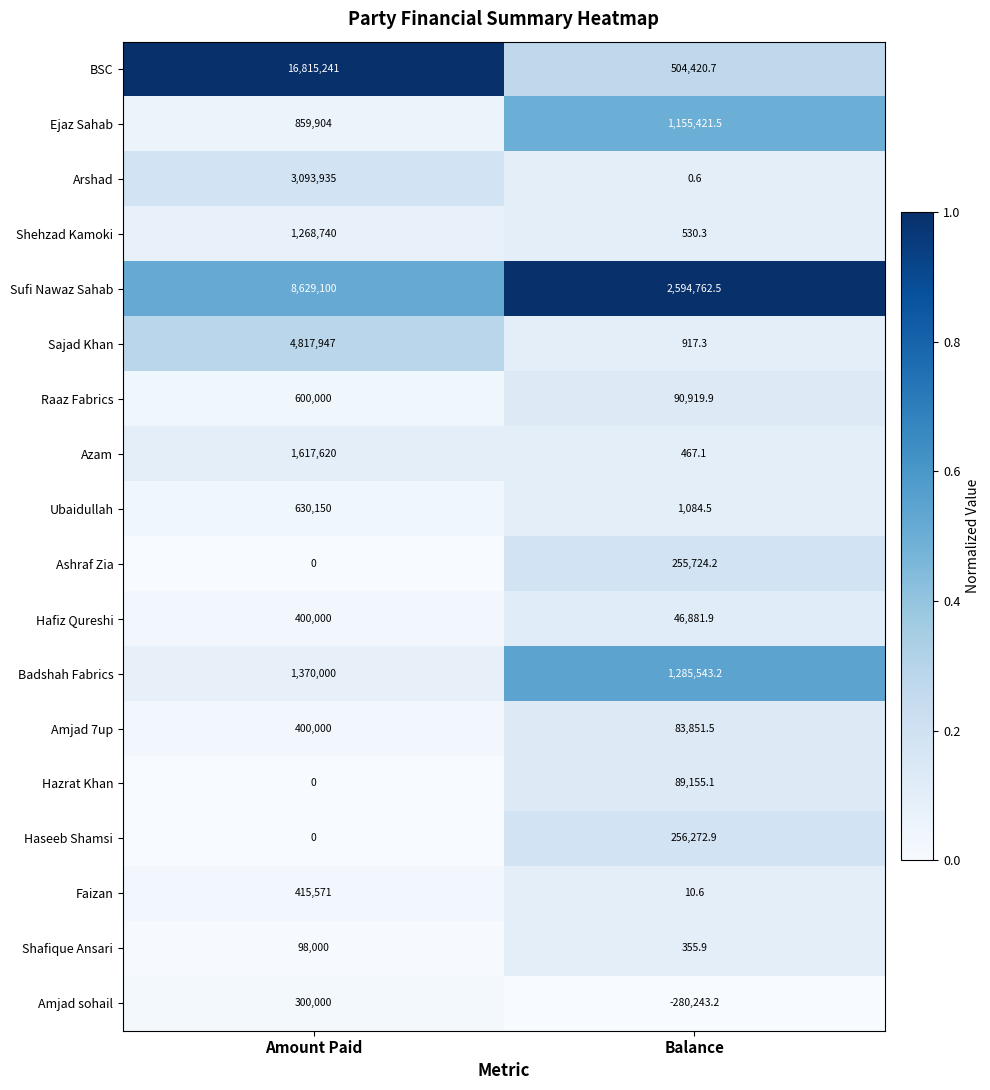

Is it true that Ubaidullah equals 247.8 at Balance?

False